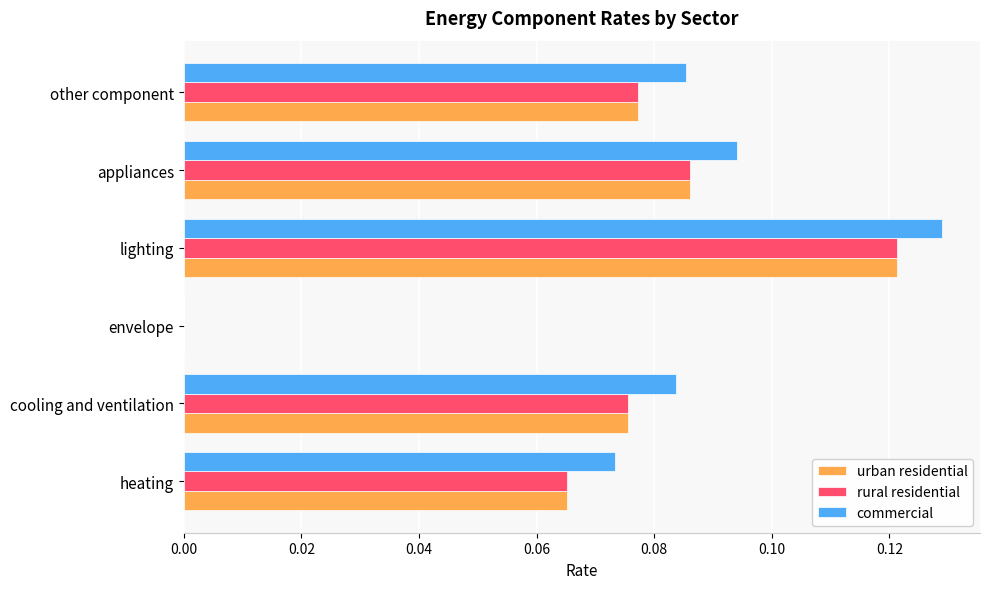

How many values in commercial are above zero?

5